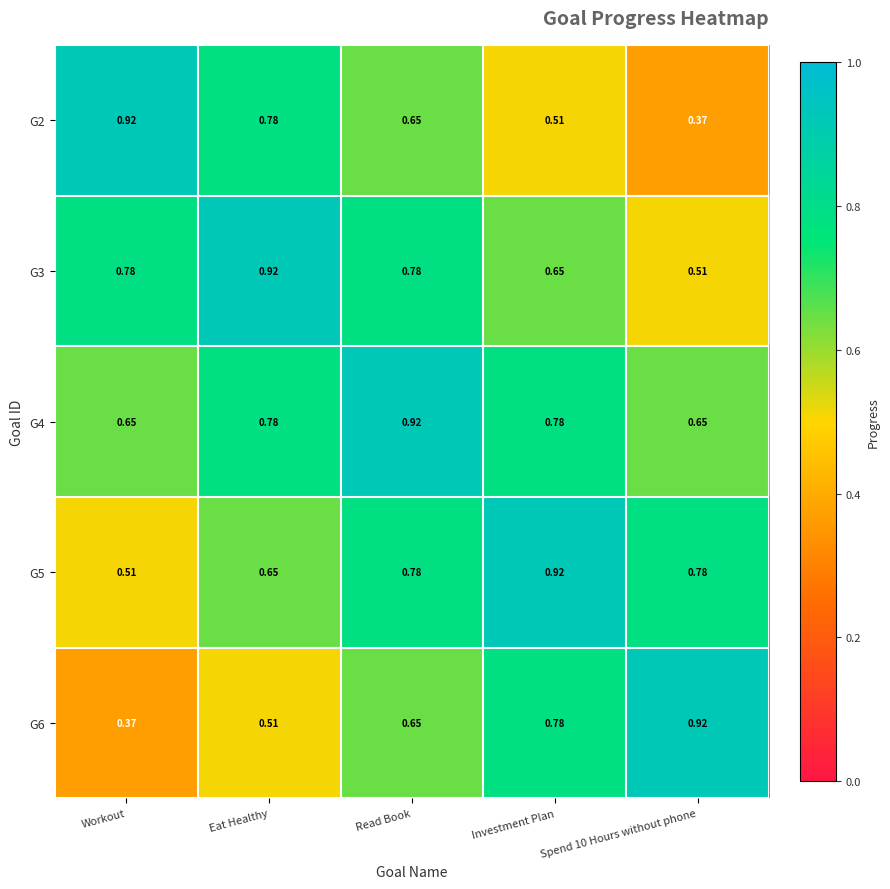

At which label is G6 closest to 0?

Workout